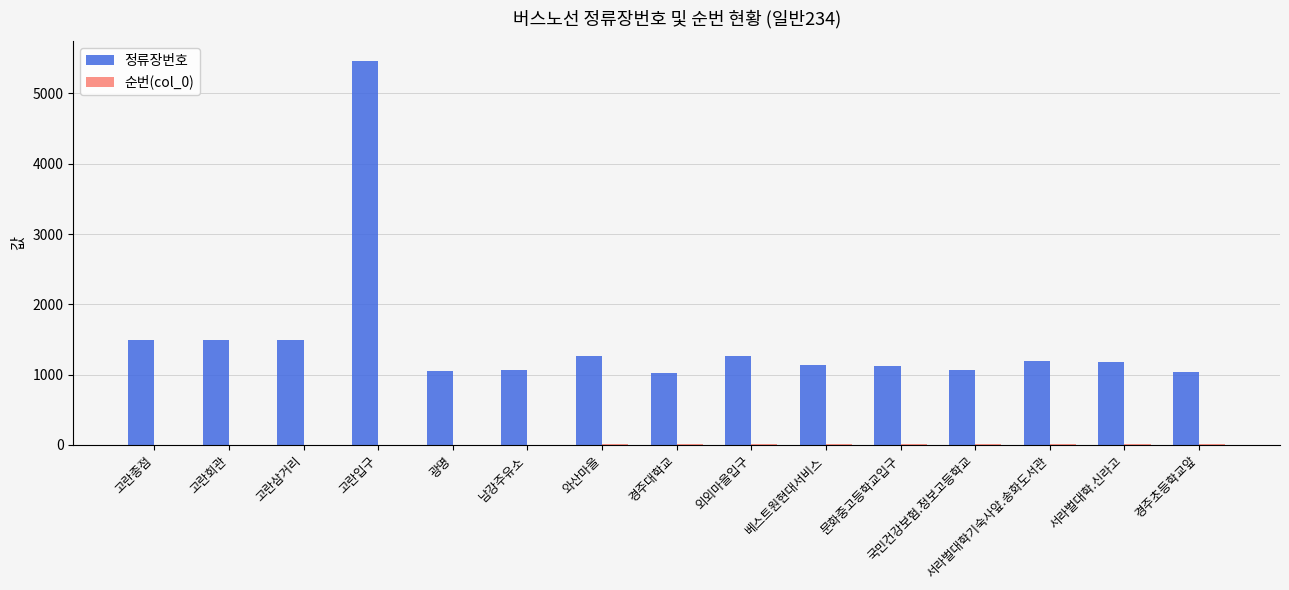

What is the spread (max minus min) of values at 고란삼거리?

1489